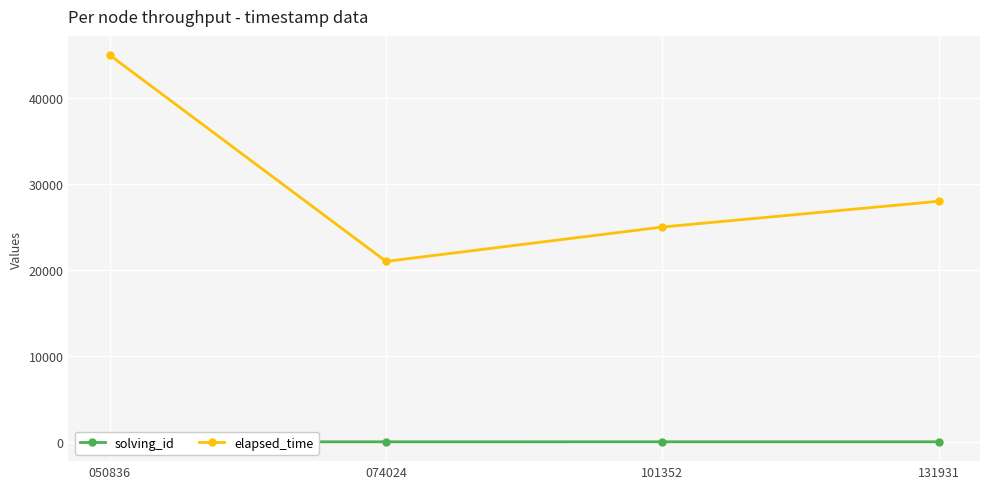

What is the lowest value of the elapsed_time series?

21000